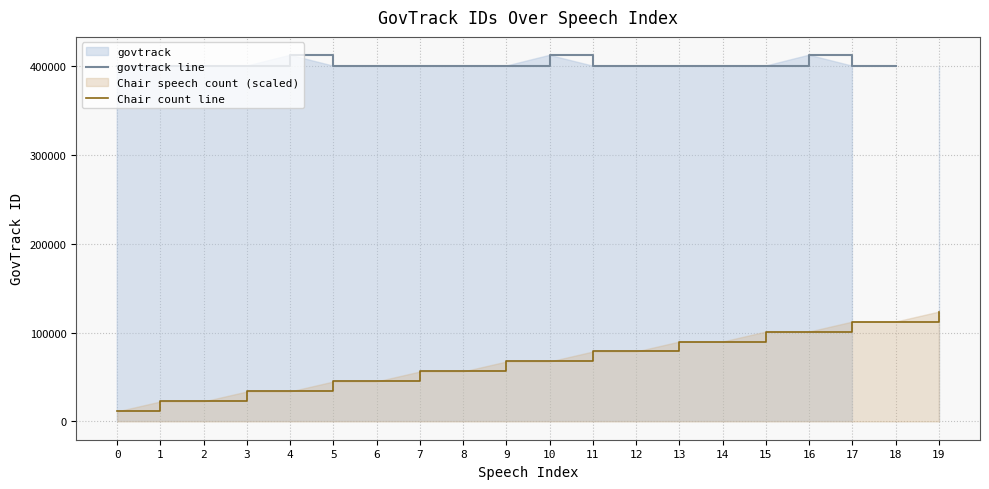

The value of govtrack line at 14 is 531754.7. True or false?

False